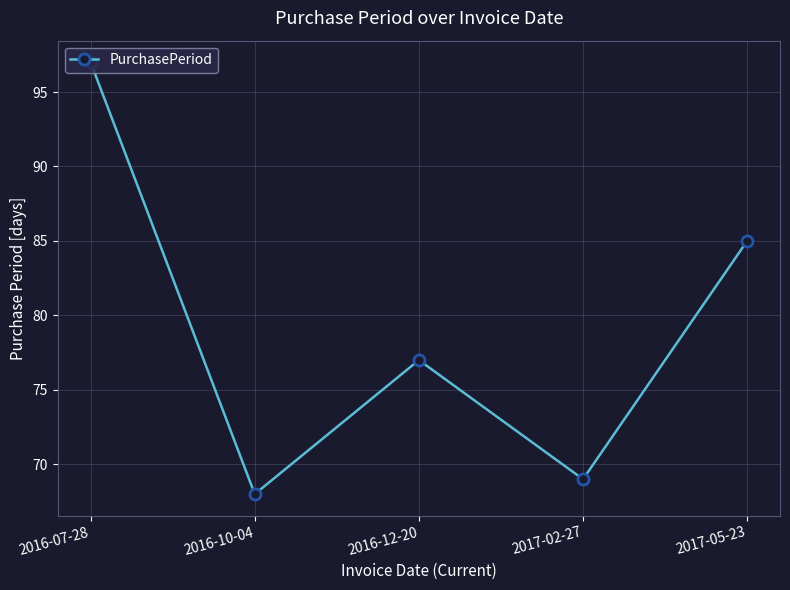

What is the average value?

79